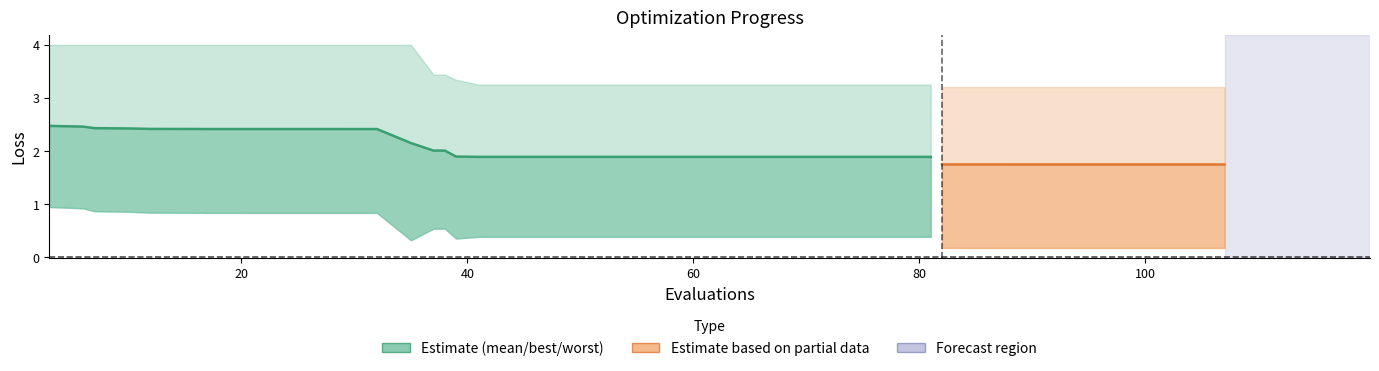

Which has a higher value, 21 or 33?

21